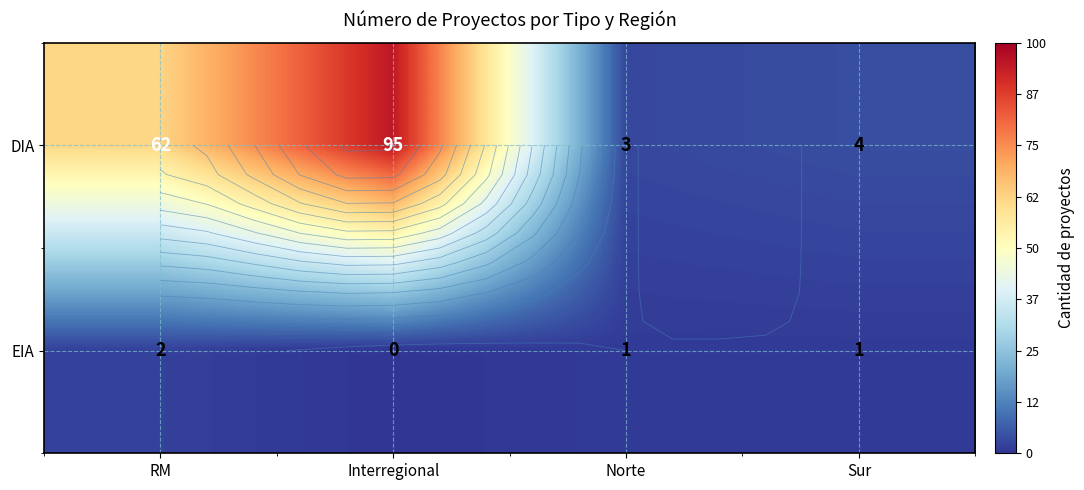

Where is DIA nearest to the value 49?

RM